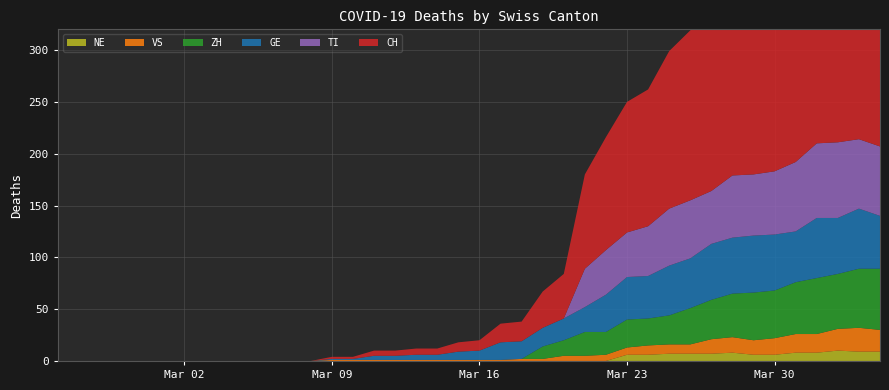

Reading left to right, list all the values displayed in this chart.

CH: 0=0	1=0	2=0	3=0	4=0	5=0	6=0	7=0	8=0	9=0	10=0	11=0	12=0	13=2	14=2	15=5	16=5	17=6	18=6	19=9	20=10	21=18	22=19	23=35	24=43	25=91	26=109	27=126	28=132	29=152	30=164	31=174	32=202	33=204	34=239	35=251	36=275	37=276	38=284	39=278
GE: 0=0	1=0	2=0	3=0	4=0	5=0	6=0	7=0	8=0	9=0	10=0	11=0	12=0	13=1	14=1	15=4	16=4	17=5	18=5	19=8	20=9	21=17	22=17	23=18	24=21	25=24	26=36	27=41	28=41	29=48	30=48	31=54	32=54	33=55	34=54	35=49	36=58	37=54	38=58	39=51
TI: 0=0	1=0	2=0	3=0	4=0	5=0	6=0	7=0	8=0	9=0	10=0	11=0	12=0	13=0	14=0	15=0	16=0	17=0	18=0	19=0	20=0	21=0	22=0	23=0	24=0	25=37	26=43	27=43	28=48	29=55	30=56	31=51	32=60	33=59	34=61	35=67	36=72	37=73	38=67	39=67
VS: 0=0	1=0	2=0	3=0	4=0	5=0	6=0	7=0	8=0	9=0	10=0	11=0	12=0	13=1	14=1	15=1	16=1	17=1	18=1	19=1	20=1	21=1	22=2	23=2	24=5	25=5	26=6	27=7	28=9	29=9	30=9	31=14	32=15	33=14	34=16	35=18	36=18	37=21	38=23	39=21
ZH: 0=0	1=0	2=0	3=0	4=0	5=0	6=0	7=0	8=0	9=0	10=0	11=0	12=0	13=0	14=0	15=0	16=0	17=0	18=0	19=0	20=0	21=0	22=0	23=12	24=15	25=23	26=22	27=27	28=26	29=28	30=35	31=38	32=42	33=46	34=46	35=50	36=54	37=53	38=57	39=59
NE: 0=0	1=0	2=0	3=0	4=0	5=0	6=0	7=0	8=0	9=0	10=0	11=0	12=0	13=0	14=0	15=0	16=0	17=0	18=0	19=0	20=0	21=0	22=0	23=0	24=0	25=0	26=0	27=6	28=6	29=7	30=7	31=7	32=8	33=6	34=6	35=8	36=8	37=10	38=9	39=9